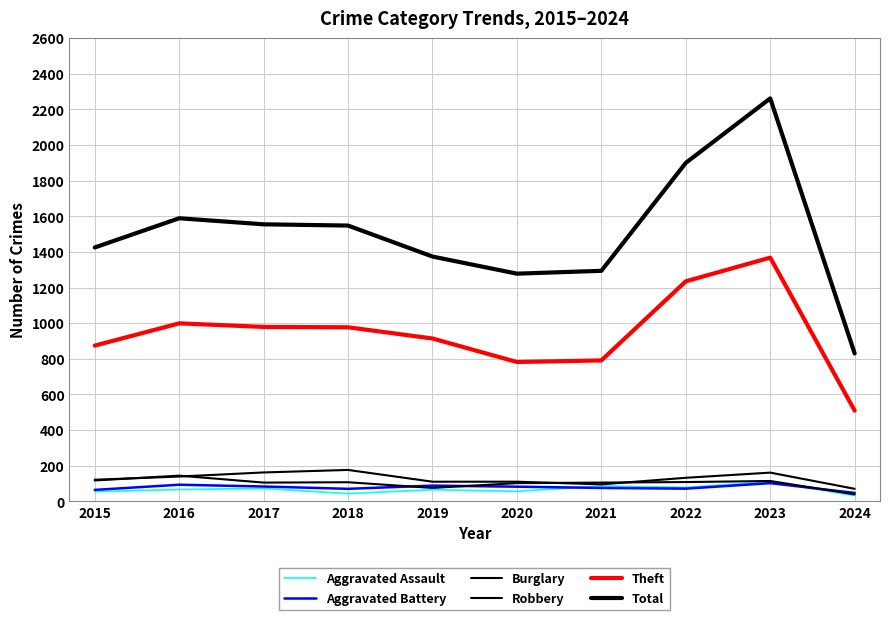

Is this an area chart (filled region under the line)?

No